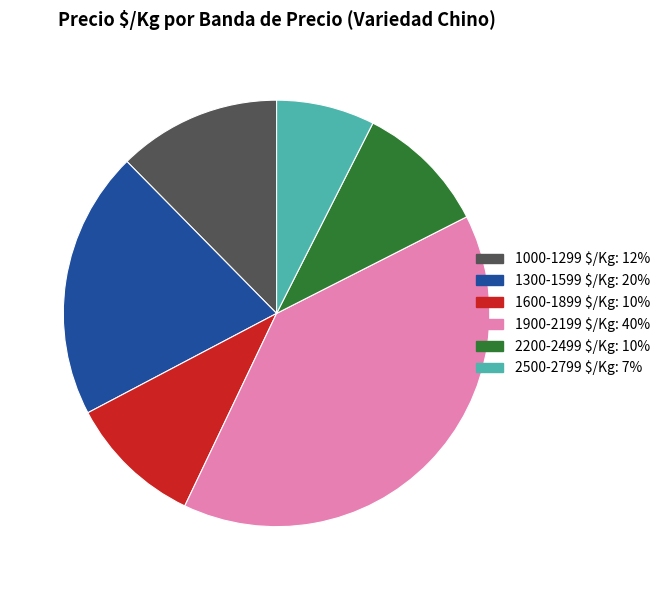

Is it true that 1600-1899 $/Kg: 10% is 10% of the pie?

True